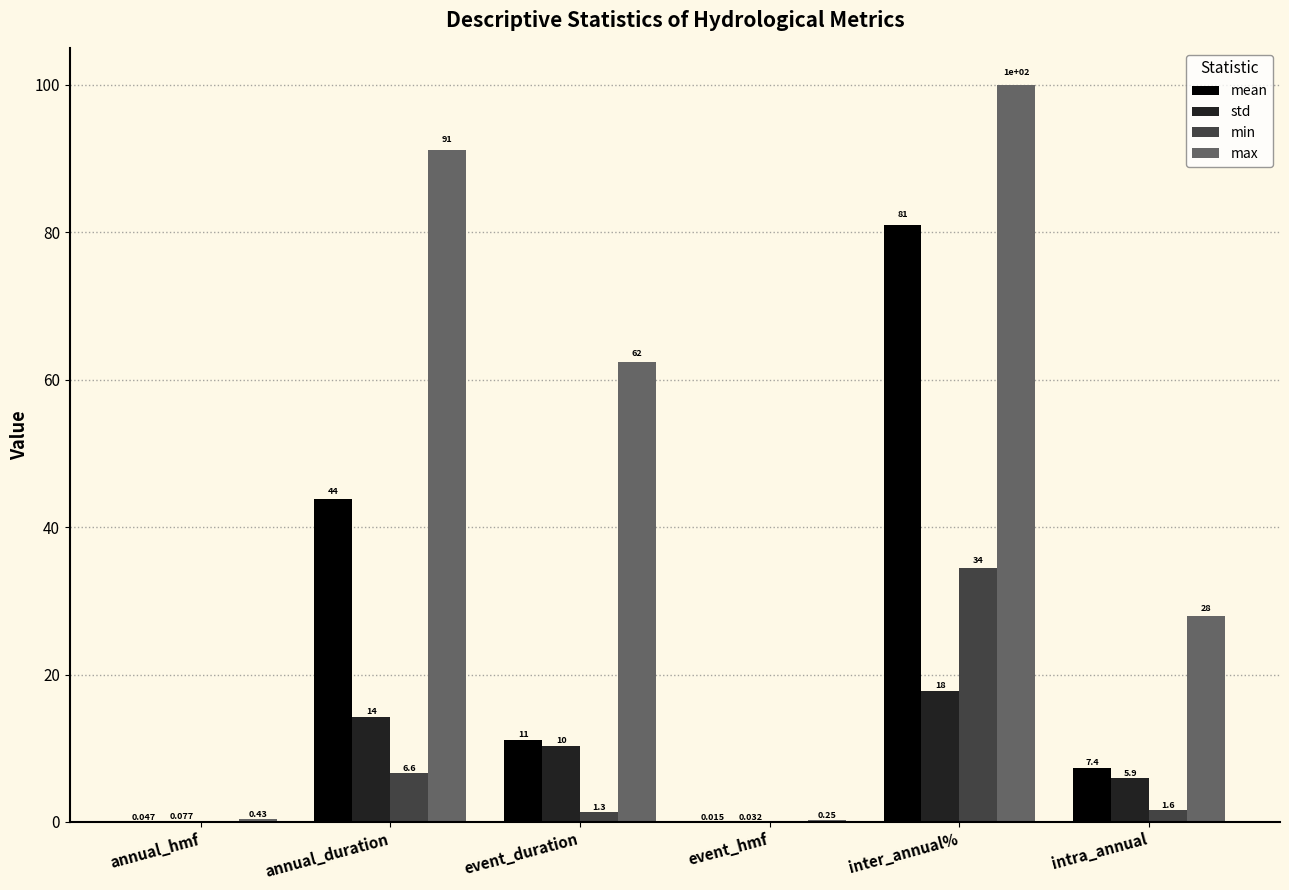

Which series has the largest total across all categories?

max